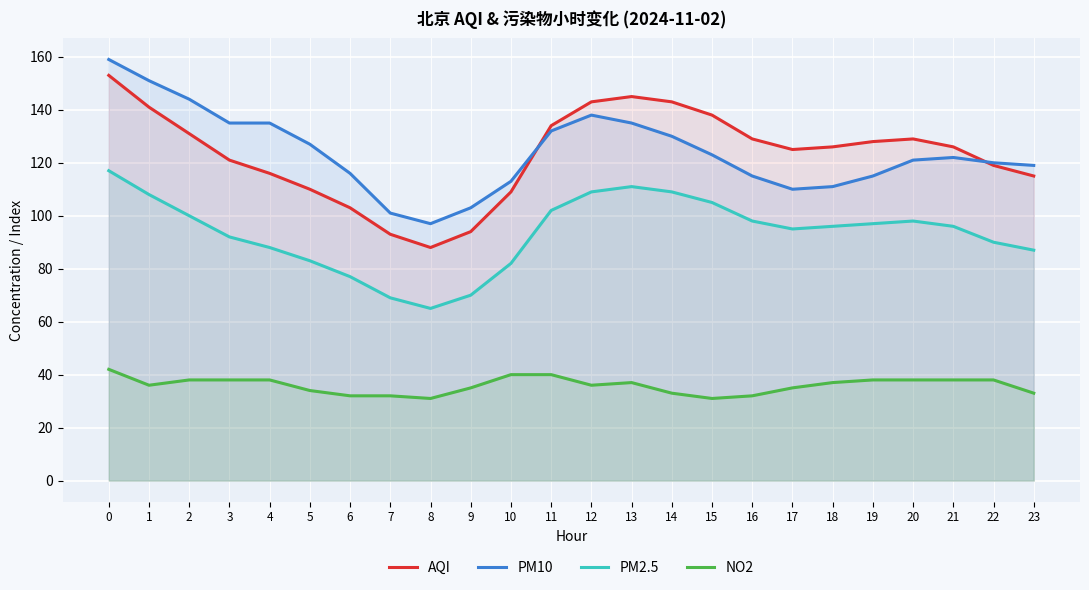

True or false: PM2.5 and PM10 intersect in this chart.

False